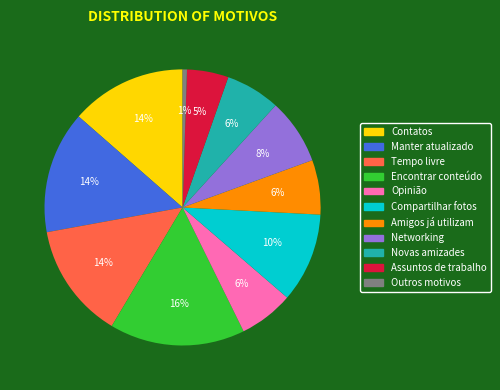

Is it true that Manter atualizado is 26% of the pie?

False